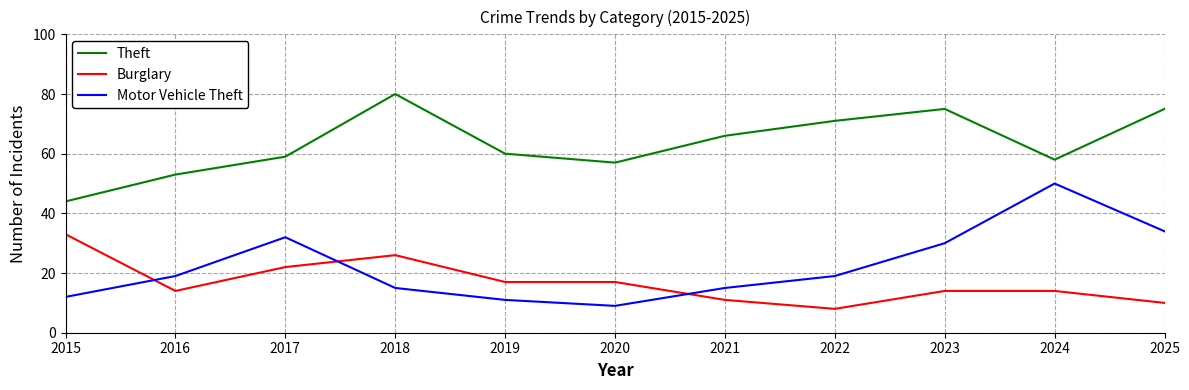

What is the sum of the Burglary values at 2017 and 2021?

33